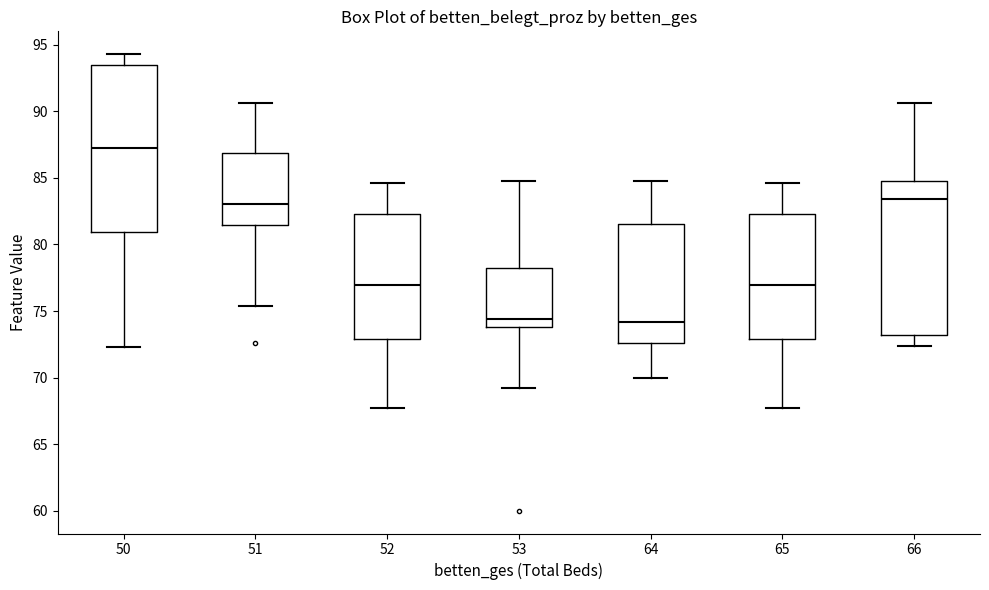

Reading left to right, transcribe this box plot: for each box, give where its median line is, the range the box spans, and where its two whiskers end, as read against the y-axis. The values are not printed on the chart, so give them approximately, as read against the axis.

50: median 87.5, box 81.0 to 93.5, whiskers 72.5 to 94.5
51: median 83.0, box 81.5 to 87.0, whiskers 75.5 to 90.5
52: median 77.0, box 73.0 to 82.5, whiskers 67.5 to 84.5
53: median 74.5, box 74.0 to 78.5, whiskers 69.0 to 85.0
64: median 74.0, box 72.5 to 81.5, whiskers 70.0 to 85.0
65: median 77.0, box 73.0 to 82.5, whiskers 67.5 to 84.5
66: median 83.5, box 73.0 to 85.0, whiskers 72.5 to 90.5